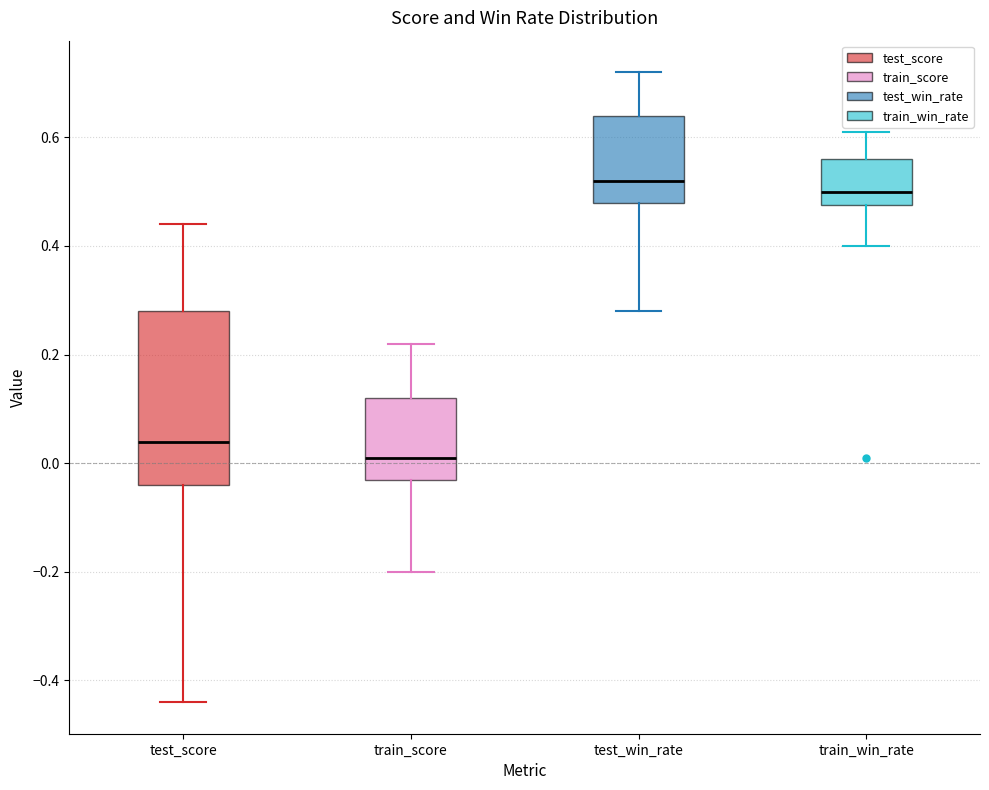

Reading left to right, transcribe this box plot: for each box, give where its median line is, the range the box spans, and where its two whiskers end, as read against the y-axis. The values are not printed on the chart, so give them approximately, as read against the axis.

test_score: median 0.04, box -0.04 to 0.28, whiskers -0.44 to 0.44
train_score: median 0.02, box -0.02 to 0.12, whiskers -0.20 to 0.22
test_win_rate: median 0.52, box 0.48 to 0.64, whiskers 0.28 to 0.72
train_win_rate: median 0.50, box 0.48 to 0.56, whiskers 0.40 to 0.62